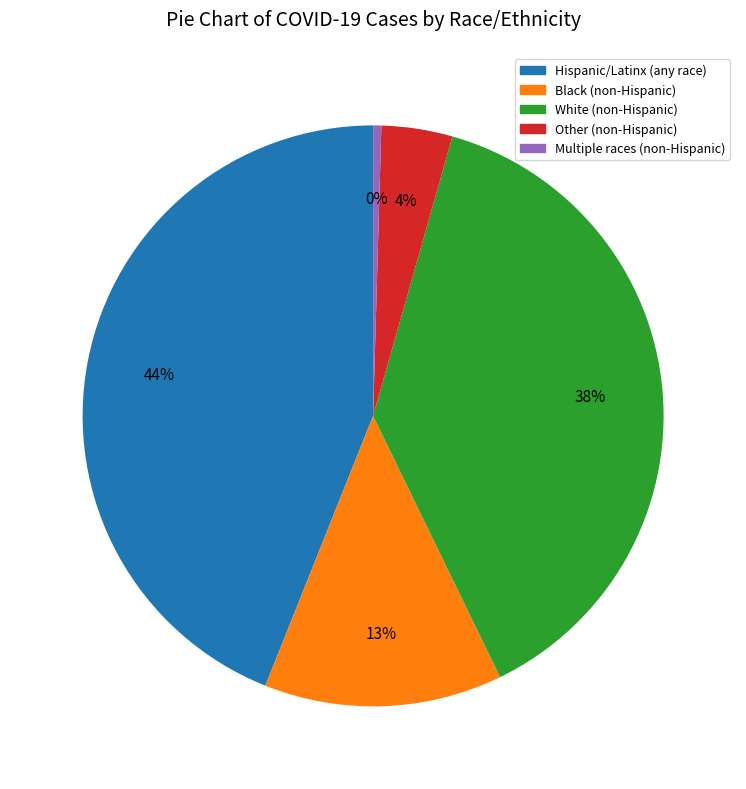

To the nearest percent, what is the combined percentage of Hispanic/Latinx (any race) and Other (non-Hispanic)?

48%